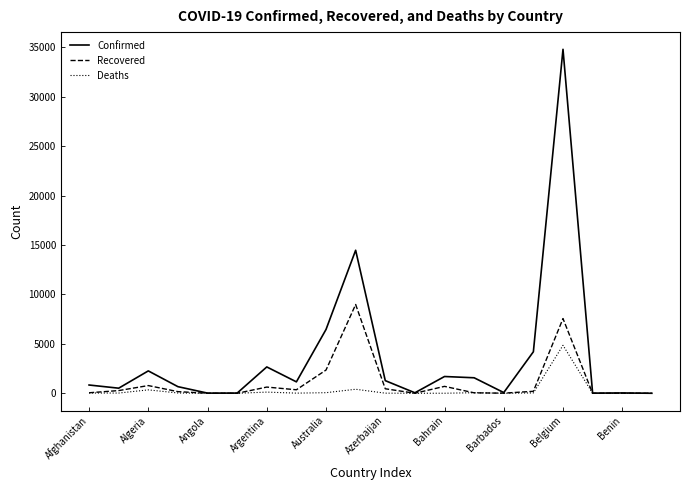

List the series in order of their peak value, lowest first.

Deaths, Recovered, Confirmed